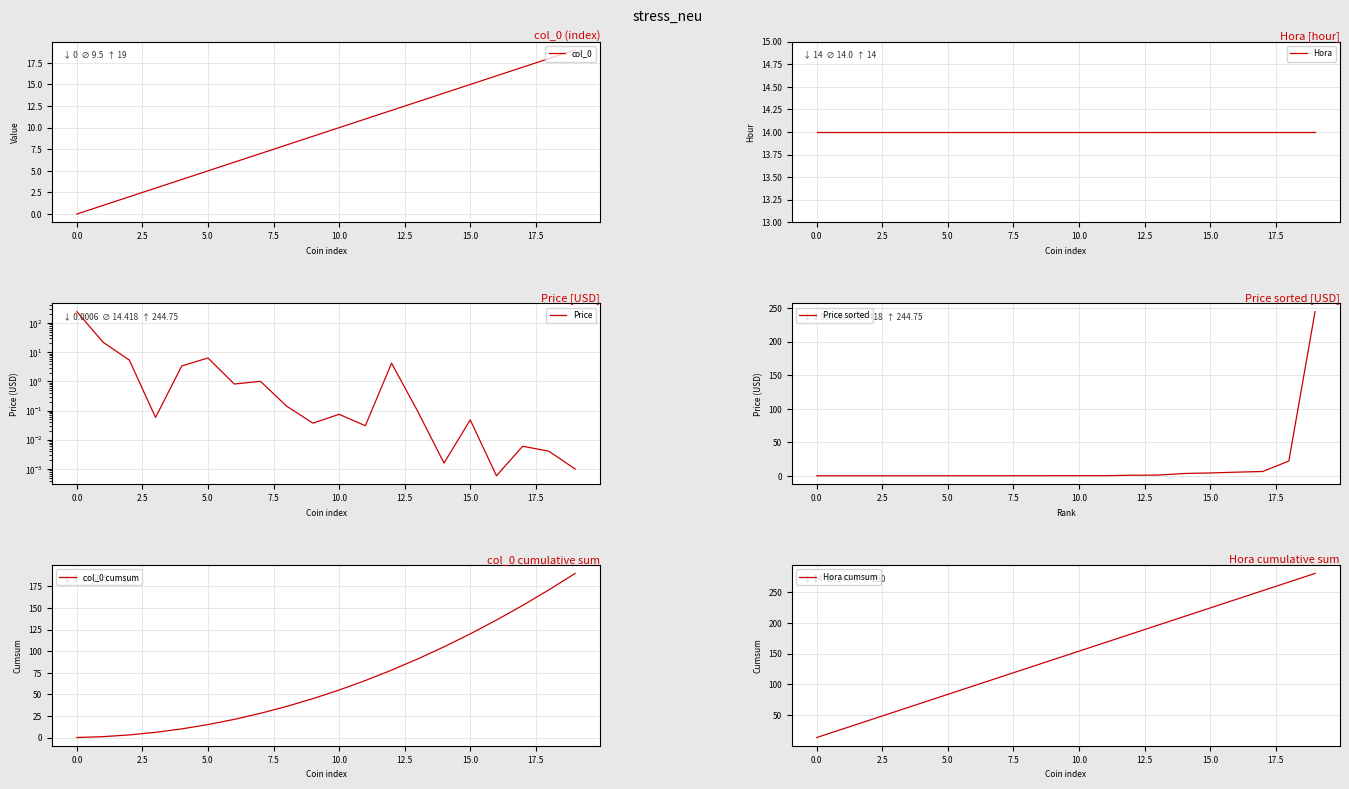

The value of Price sorted at 5.0 is 0.0. True or false?

True